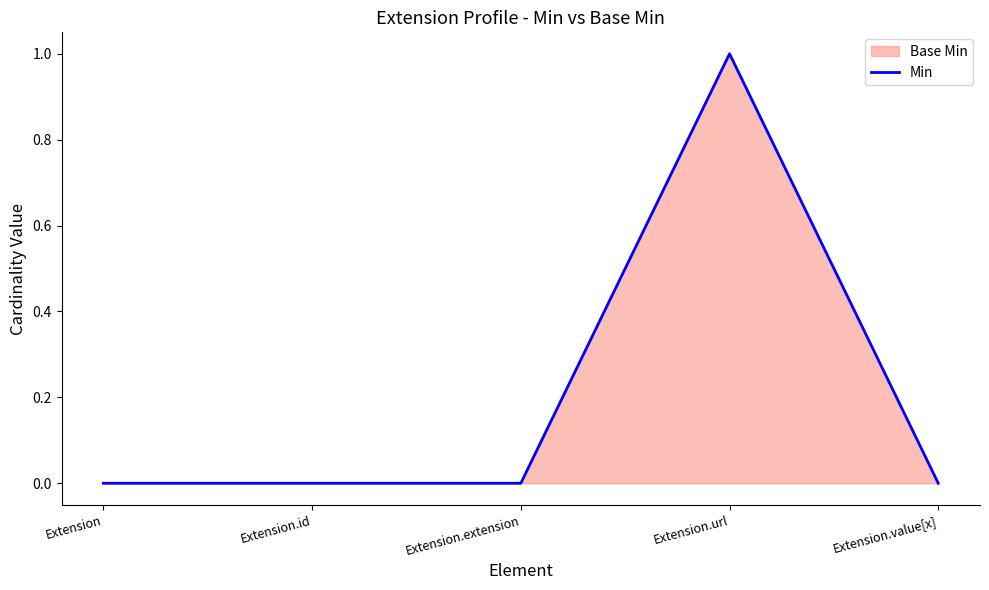

Which has a higher value, Extension.value[x] or Extension?

Extension.value[x]